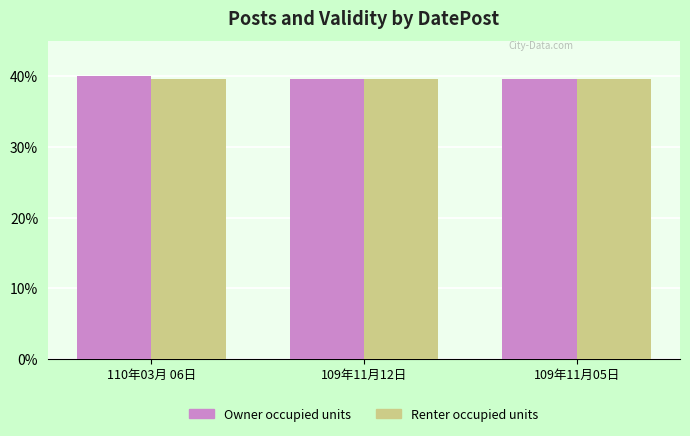

What is the average value of the Renter occupied units series?

0.4